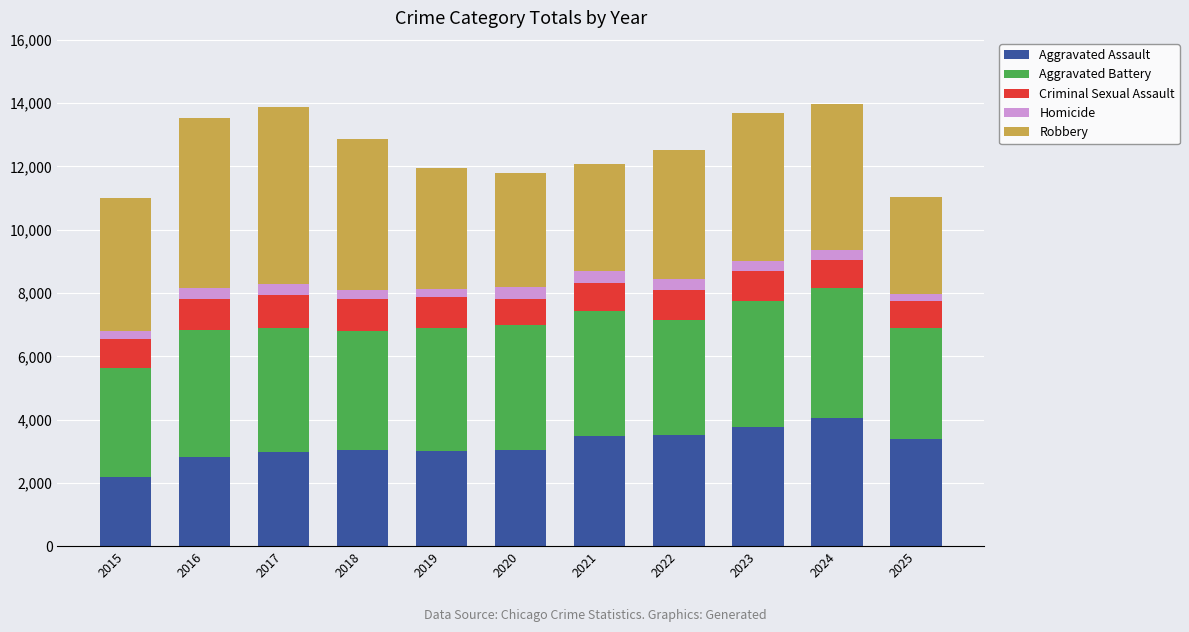

What is the sum of the Aggravated Assault values at 2020 and 2017?

6009